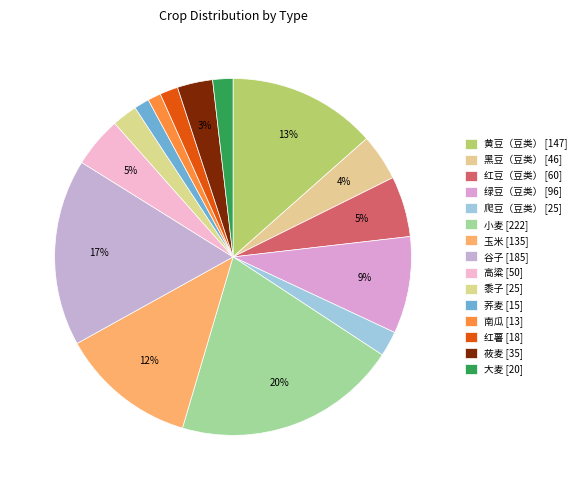

True or false: 红薯 accounts for 2% of the total.

True